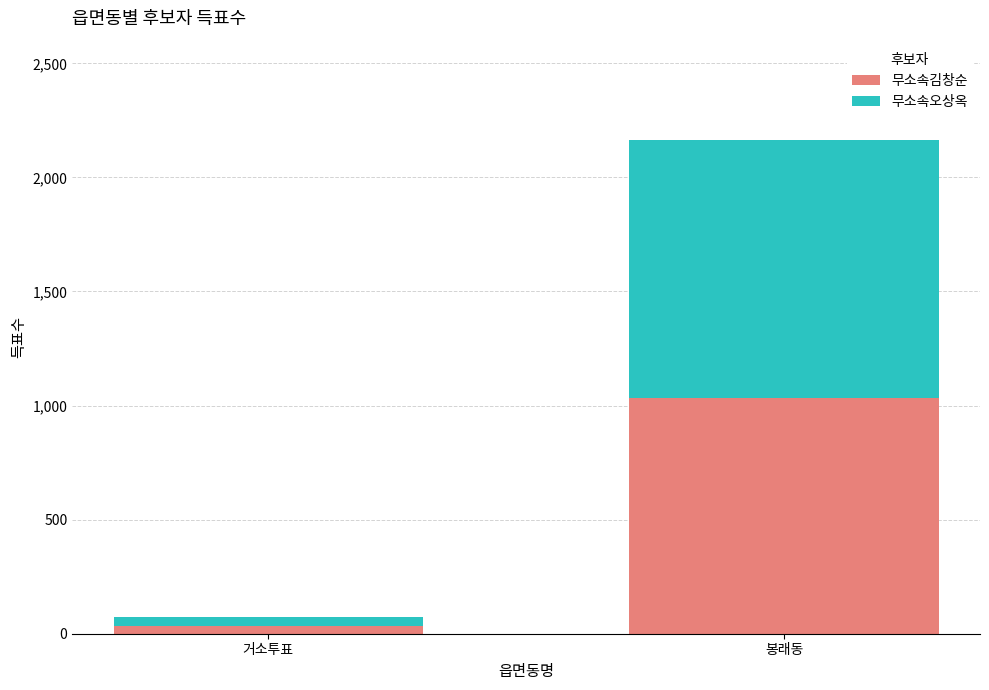

Does the chart contain any negative values?

No